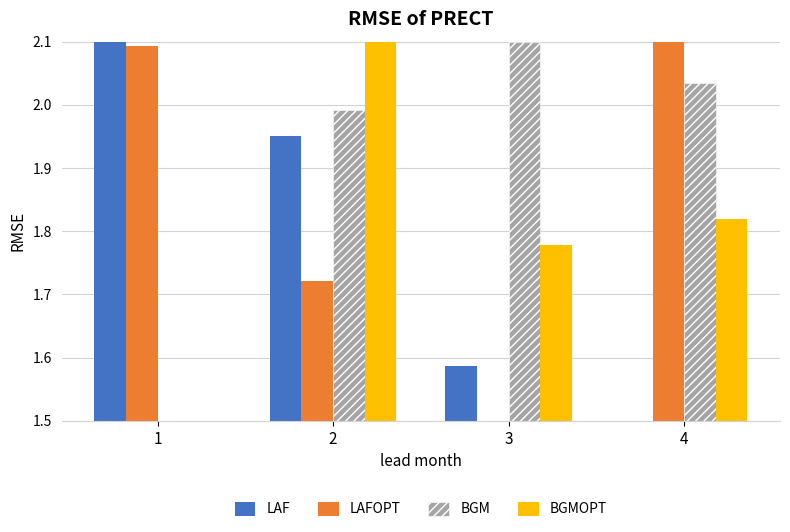

Between 1 and 2, which series saw the biggest shift?

BGMOPT